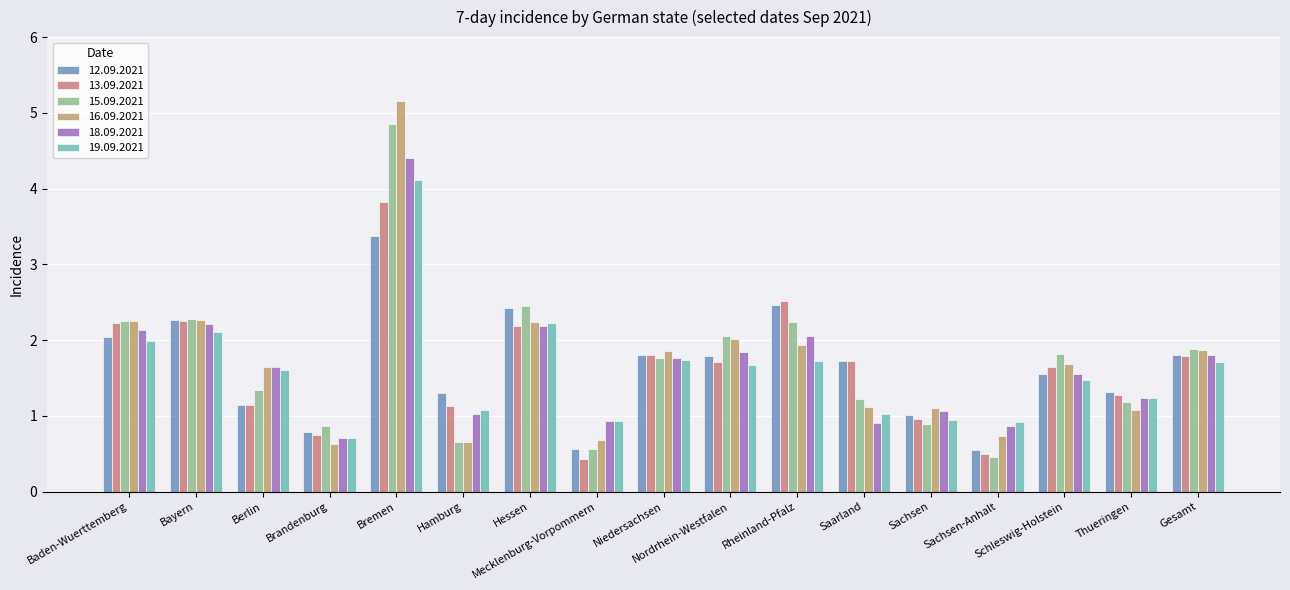

What is the value of the 13.09.2021 bar at the 11th from the left?

2.5